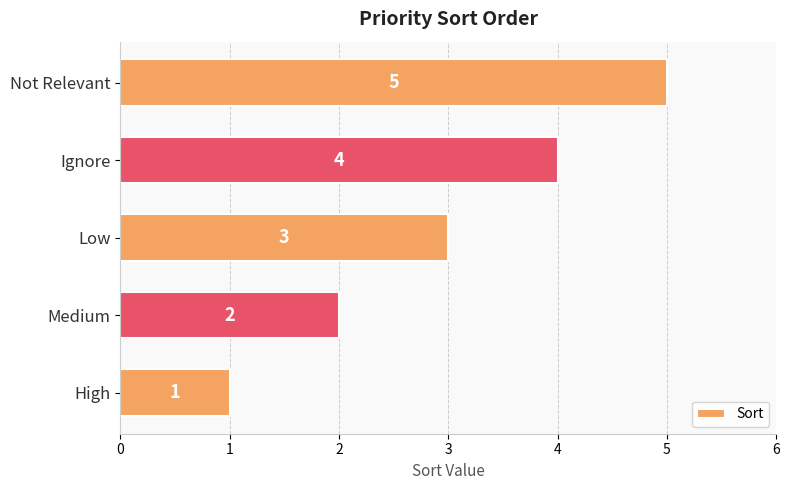

Is it true that the value at Not Relevant is 2?

False